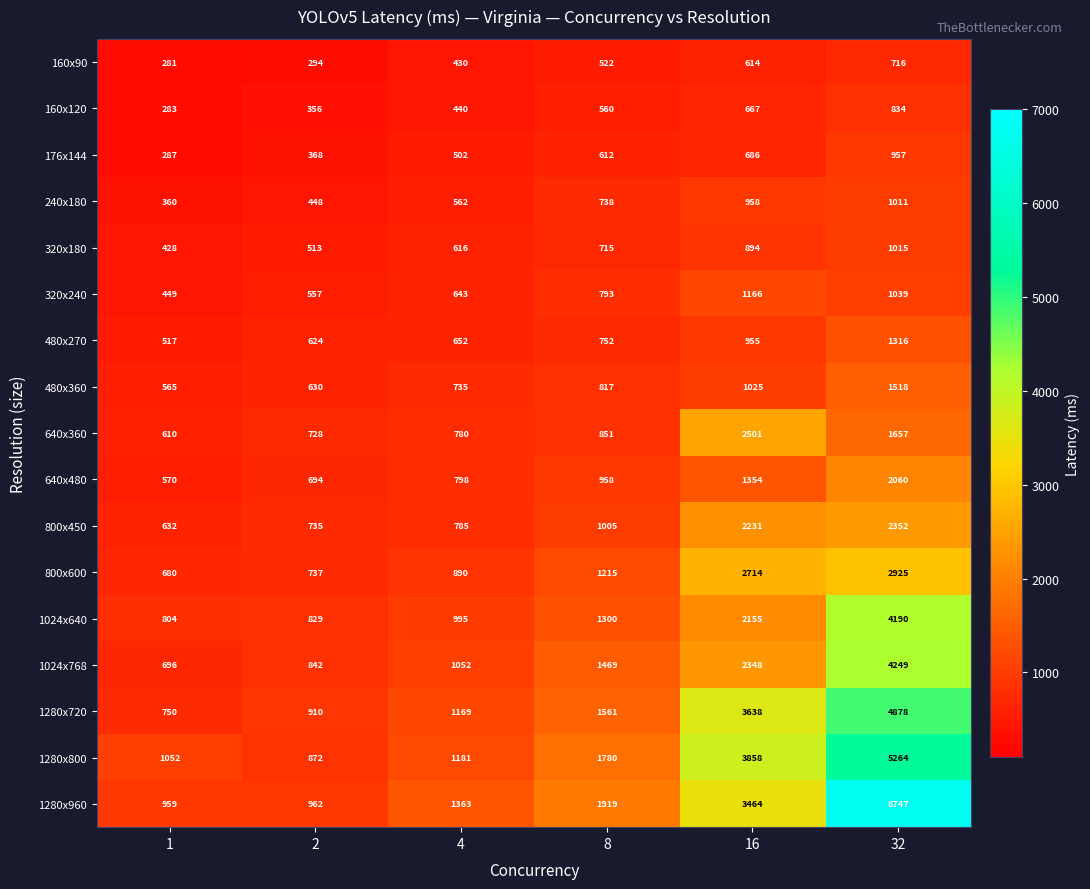

Between 4 and 32, which series saw the biggest shift?

1280x960